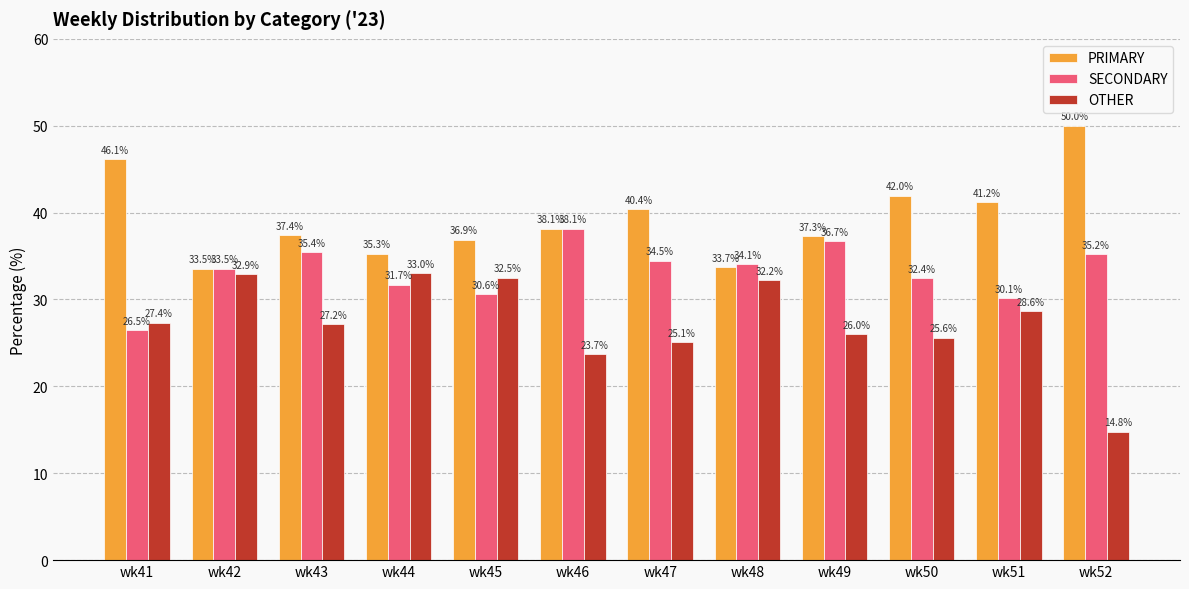

At wk48, list the series in order from smallest to largest.

OTHER, PRIMARY, SECONDARY